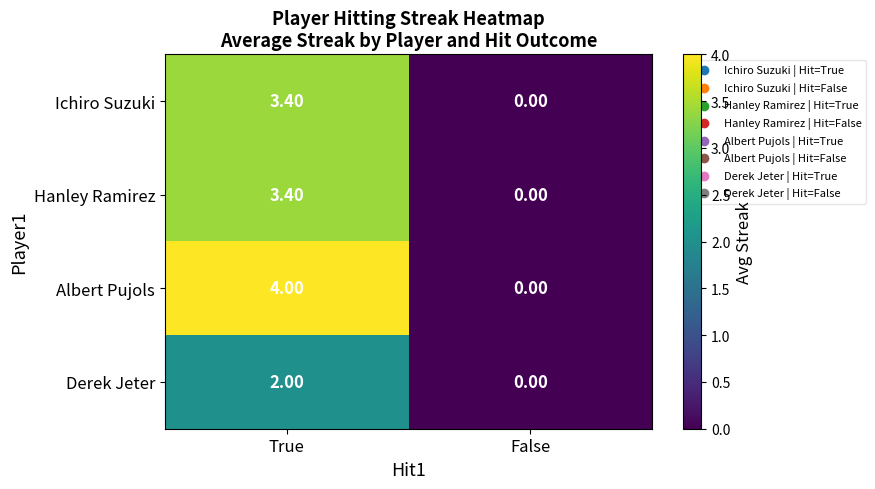

Which series has the widest spread of values?

Albert Pujols